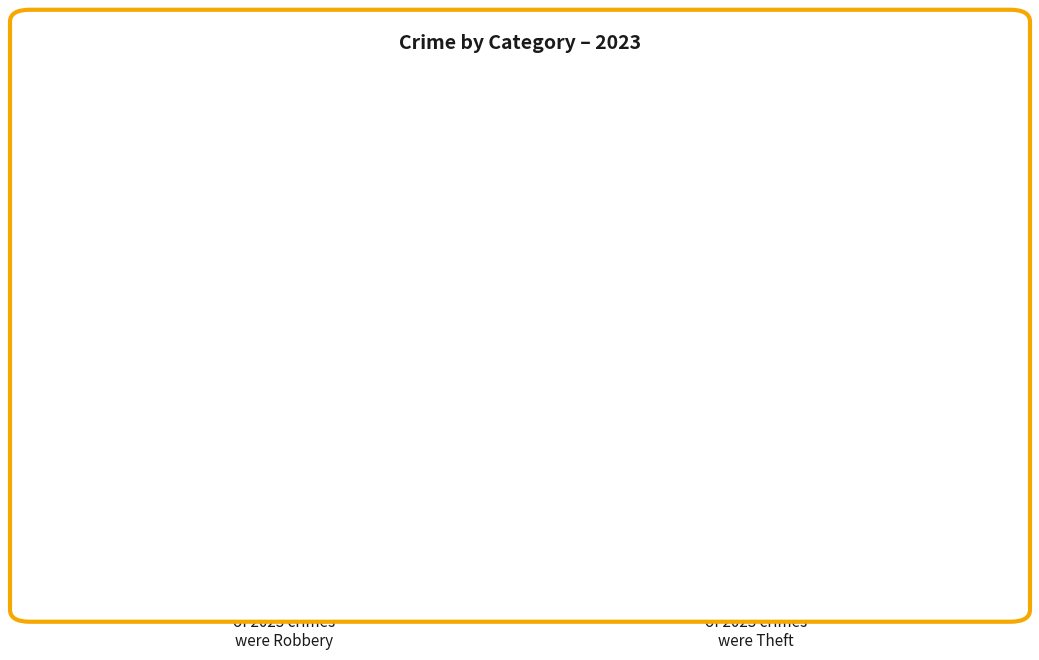

True or false: Robbery accounts for 47% of the total.

False